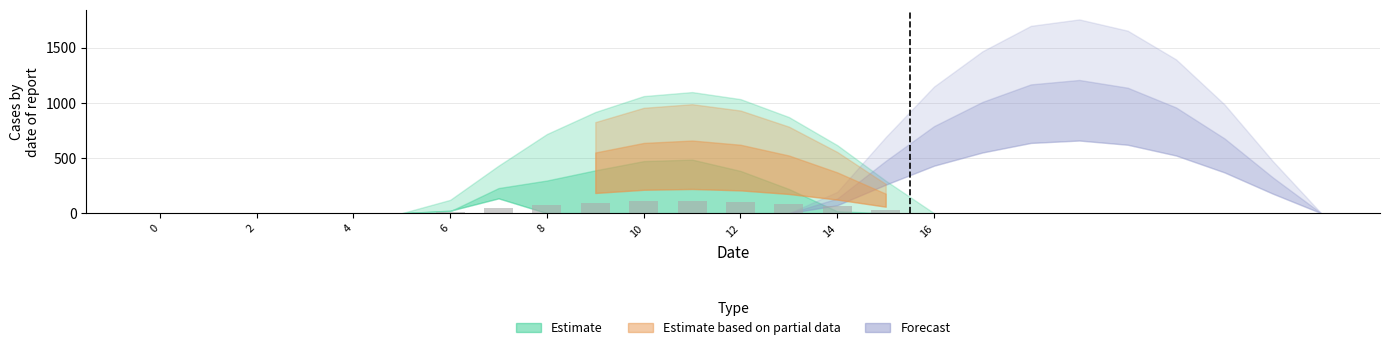

What is the sum of all values?

715.5